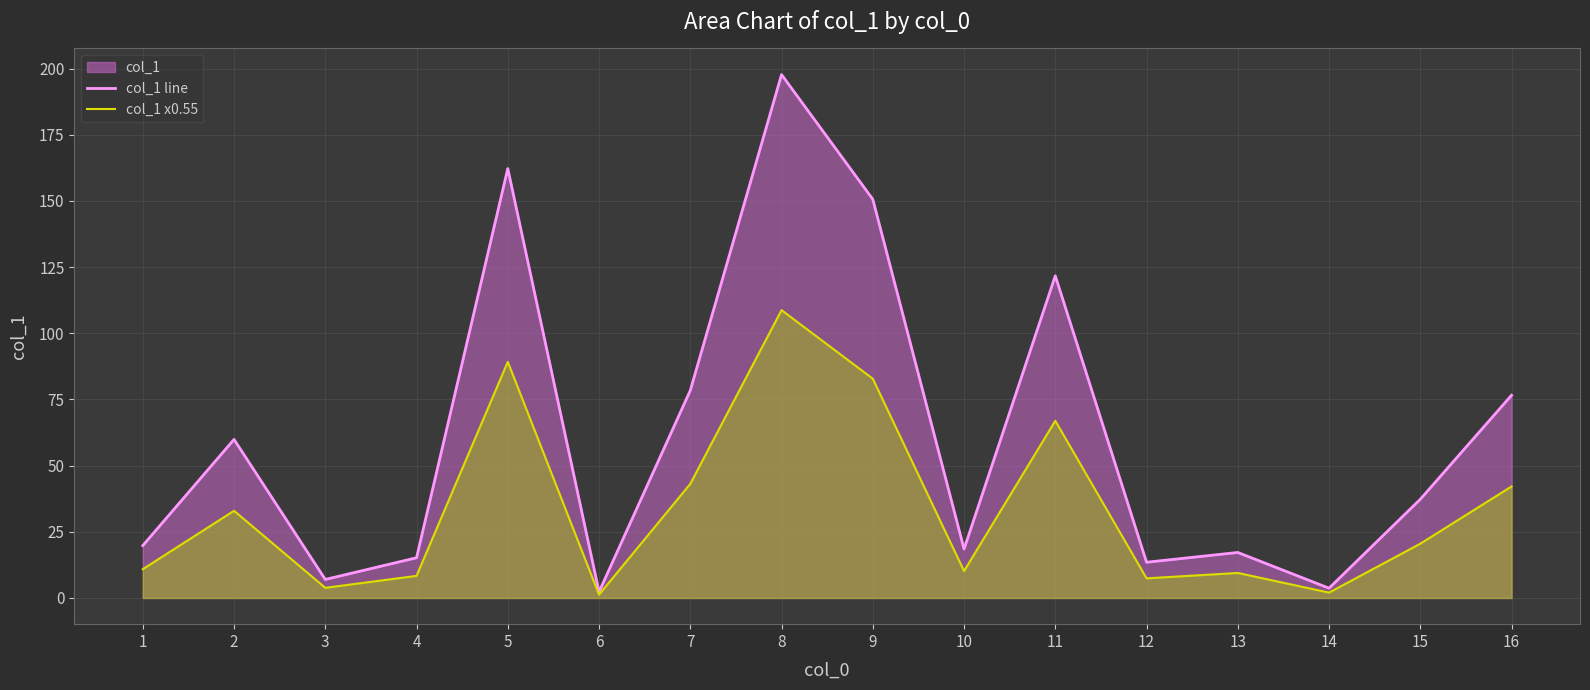

What is the difference between the maximum and minimum values in the col_1 x0.55 series?

107.5